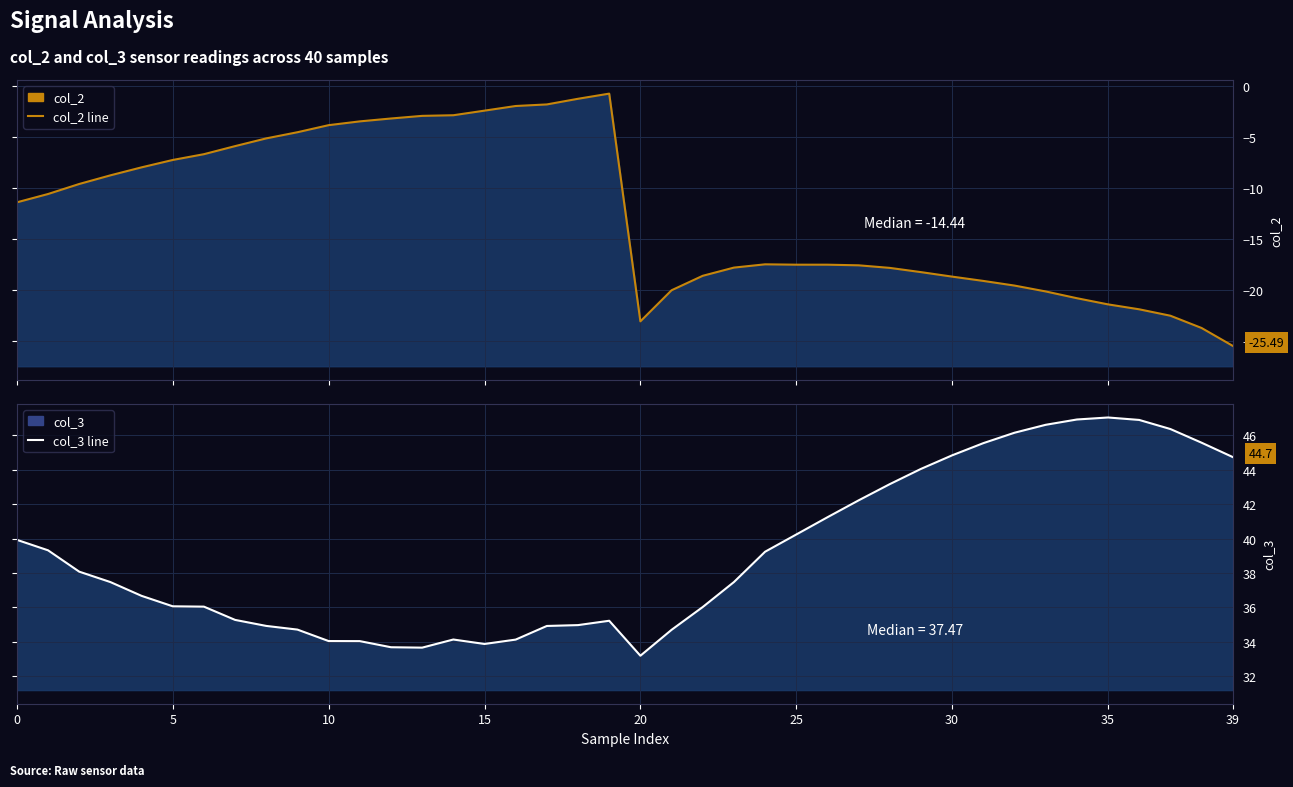

Which series has the largest total across all categories?

col_3 line